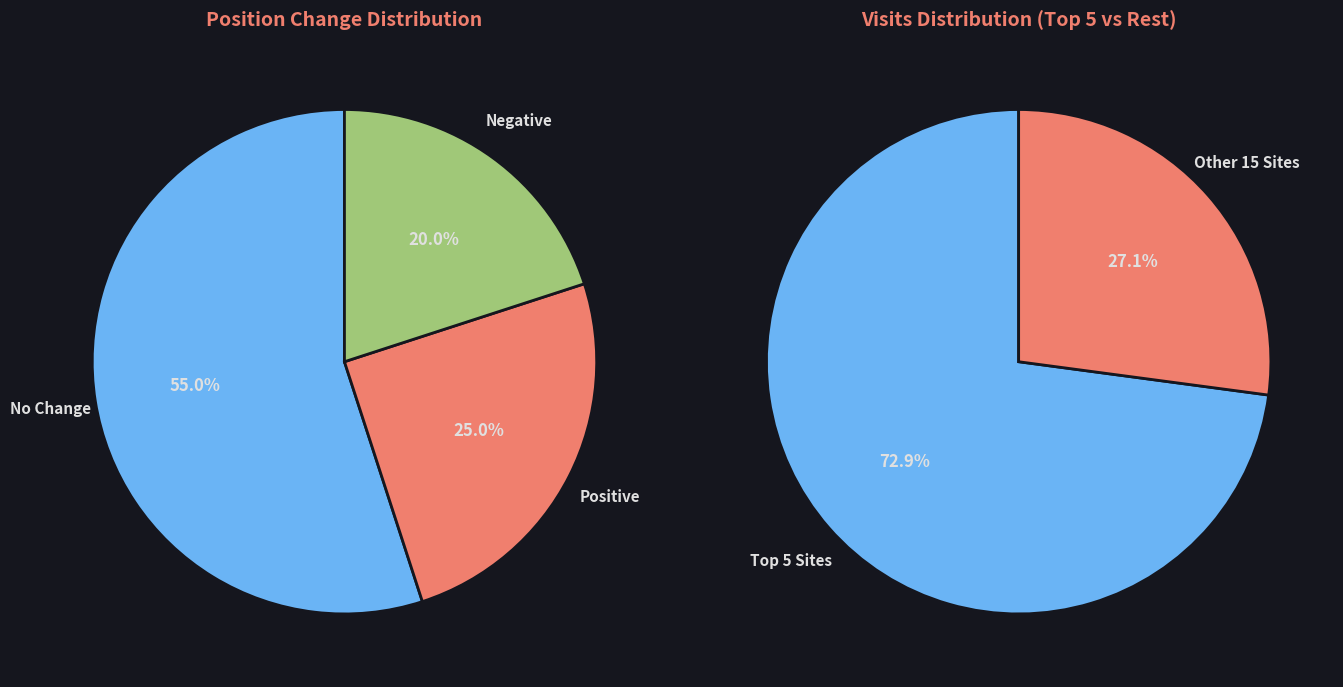

Combined, do reddit.com and wikipedia.org account for over 50%?

No